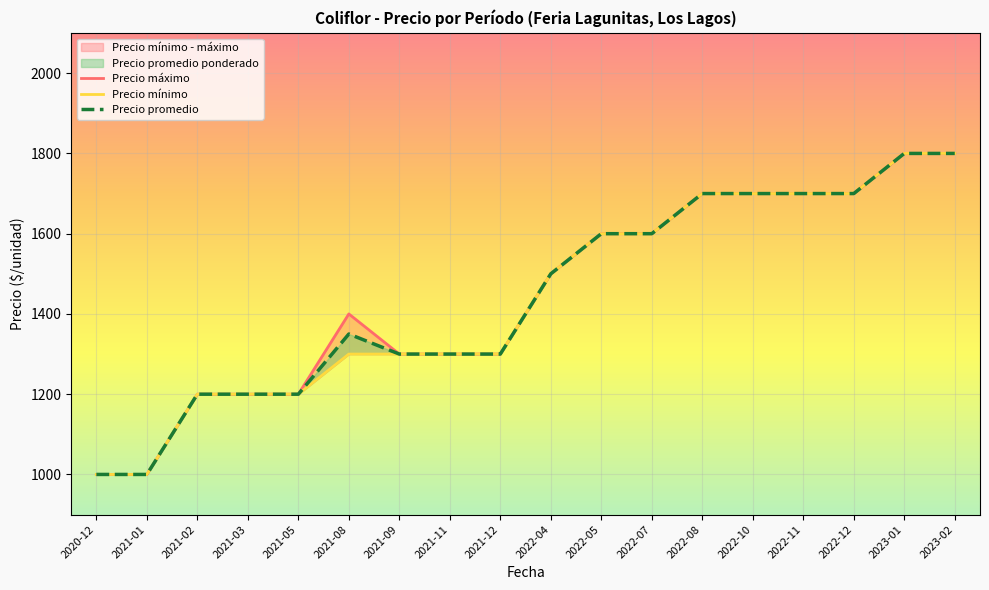

Reading right to left, what are all the values shown in this chart?

Precio máximo: 1800	1800	1700	1700	1700	1700	1600	1600	1500	1300	1300	1300	1400	1200	1200	1200	1000	1000
Precio mínimo: 1800	1800	1700	1700	1700	1700	1600	1600	1500	1300	1300	1300	1300	1200	1200	1200	1000	1000
Precio promedio: 1800	1800	1700	1700	1700	1700	1600	1600	1500	1300	1300	1300	1350	1200	1200	1200	1000	1000